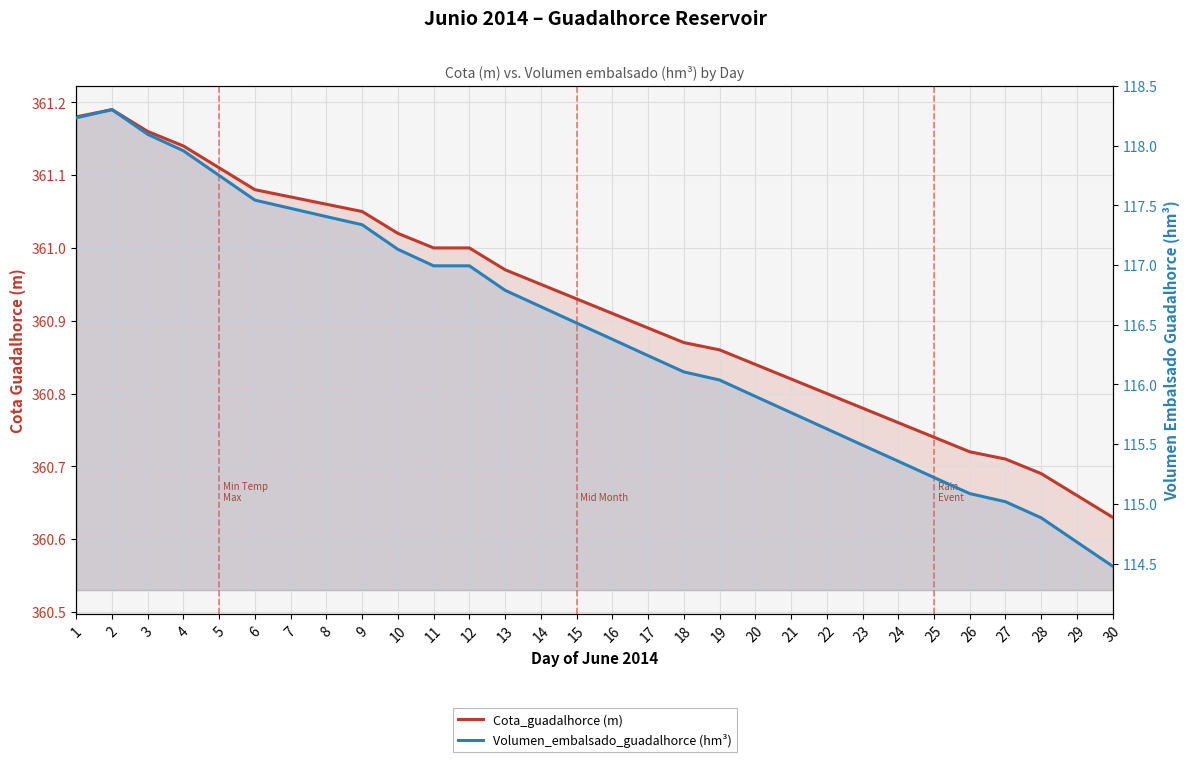

Reading right to left, what are all the values shown in this chart?

Cota_guadalhorce (m): 30=360.6	29=360.7	28=360.7	27=360.7	26=360.7	25=360.7	24=360.8	23=360.8	22=360.8	21=360.8	20=360.8	19=360.9	18=360.9	17=360.9	16=360.9	15=360.9	14=360.9	13=361.0	12=361.0	11=361.0	10=361.0	9=361.1	8=361.1	7=361.1	6=361.1	5=361.1	4=361.1	3=361.2	2=361.2	1=361.2
Volumen_embalsado_guadalhorce (hm³): 30=114.5	29=114.7	28=114.9	27=115.0	26=115.1	25=115.2	24=115.4	23=115.5	22=115.6	21=115.8	20=115.9	19=116.0	18=116.1	17=116.2	16=116.4	15=116.5	14=116.7	13=116.8	12=117.0	11=117.0	10=117.1	9=117.3	8=117.4	7=117.5	6=117.5	5=117.7	4=118.0	3=118.1	2=118.3	1=118.2